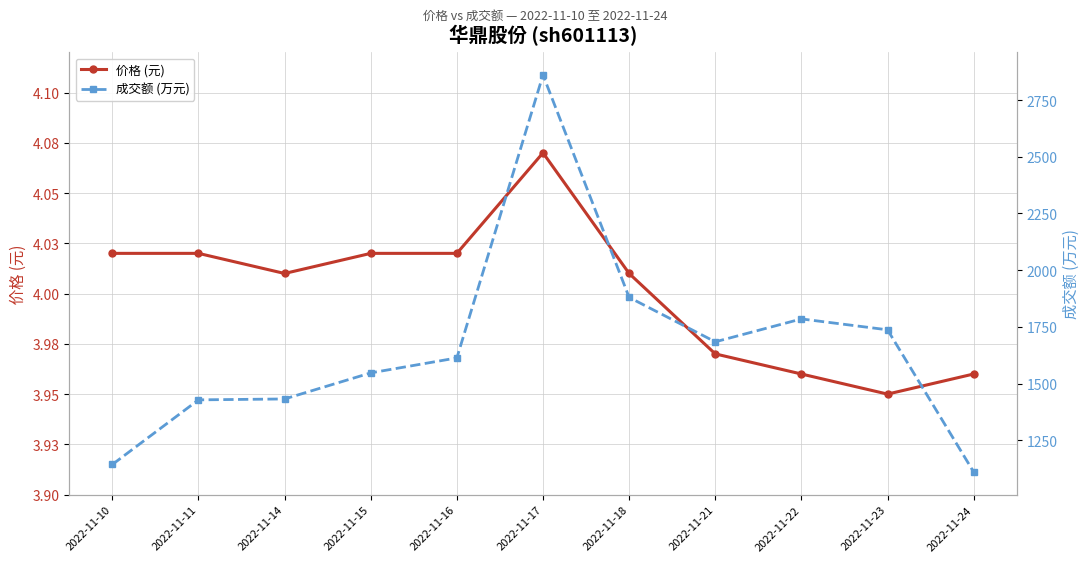

How many lines are shown in the chart?

2